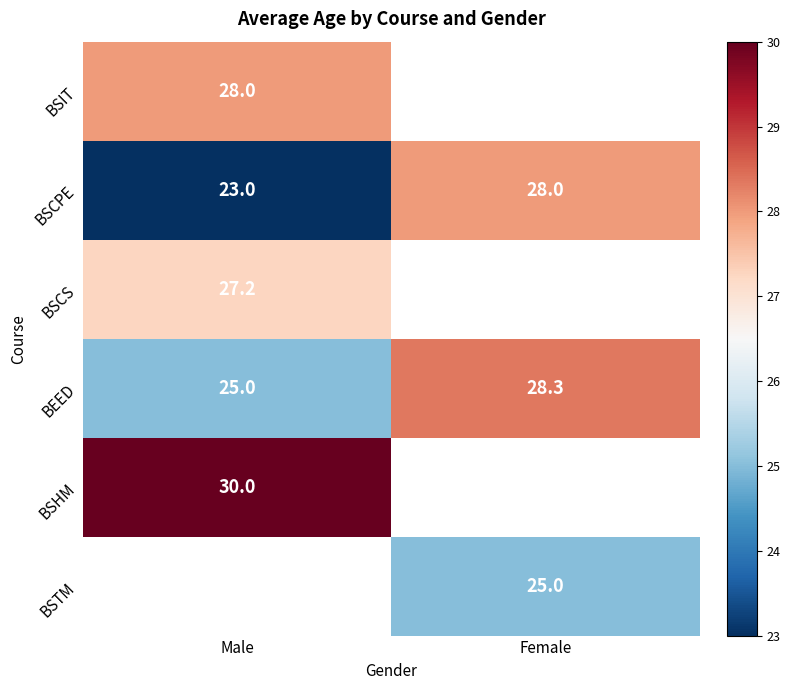

The value of BSTM at Female is 25.0. True or false?

True